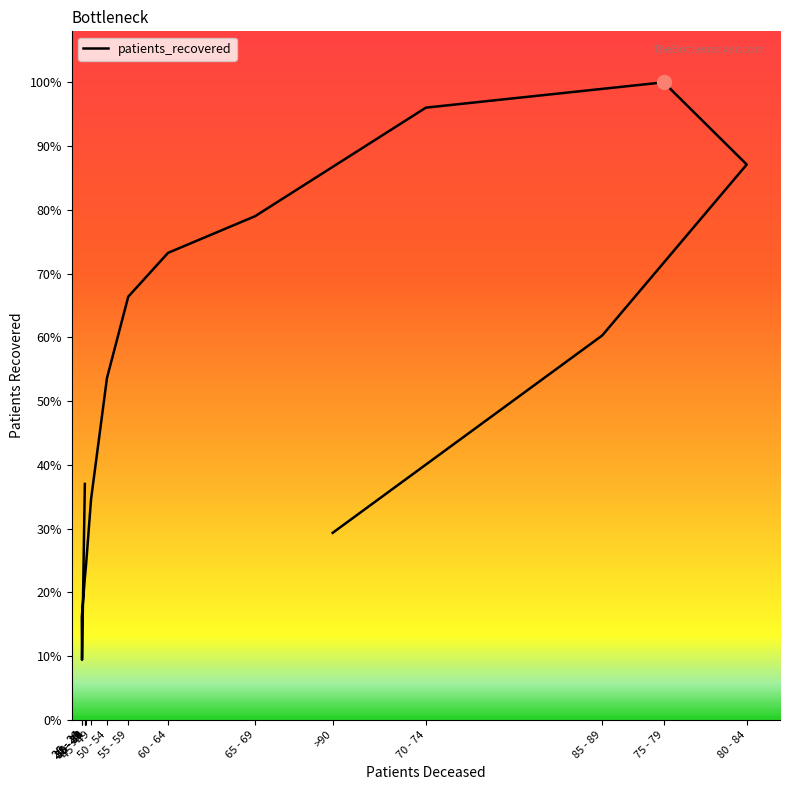

What is the change in value from 45 - 49 to 70 - 74?

+7860